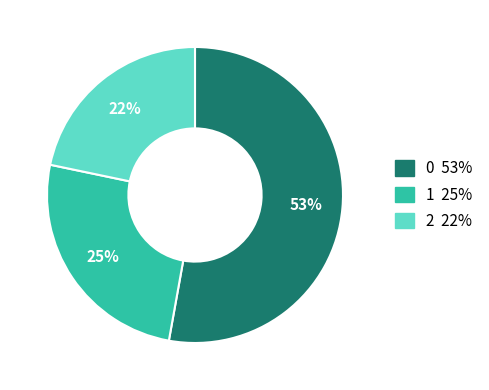

Count the number of slices in the pie.

3